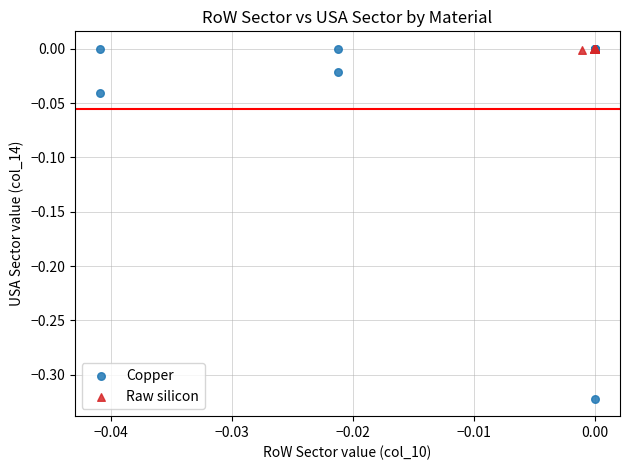

Which series has the widest spread of Y values?

Copper